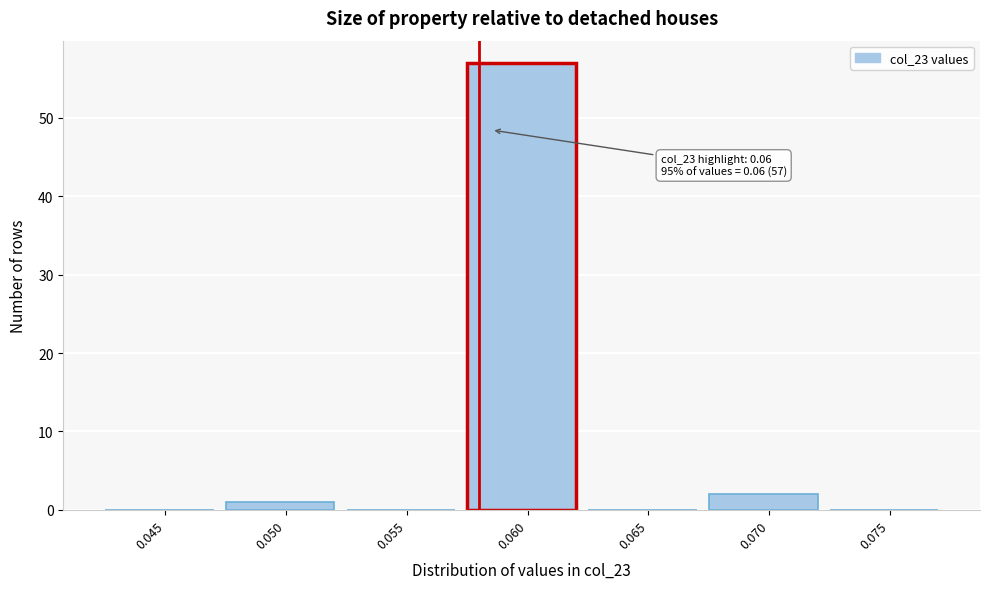

Reading right to left, extract all data points from this chart.

0.075=0	0.070=2	0.065=0	0.060=57	0.055=0	0.050=1	0.045=0